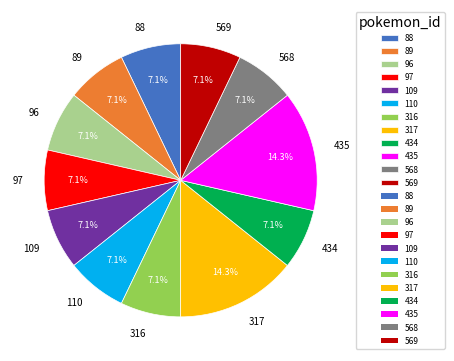

How much of the chart is everything except 316?

92.9%